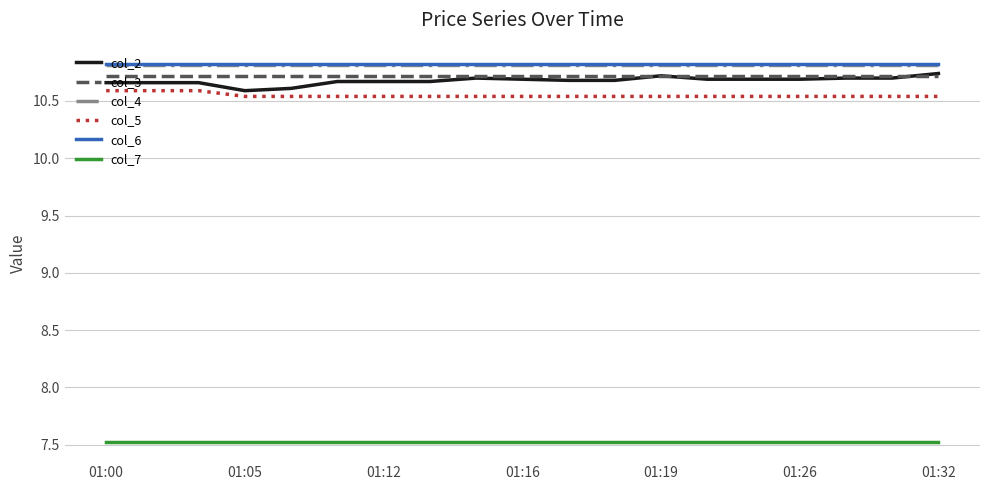

True or false: col_4 and col_5 cross at least once.

False